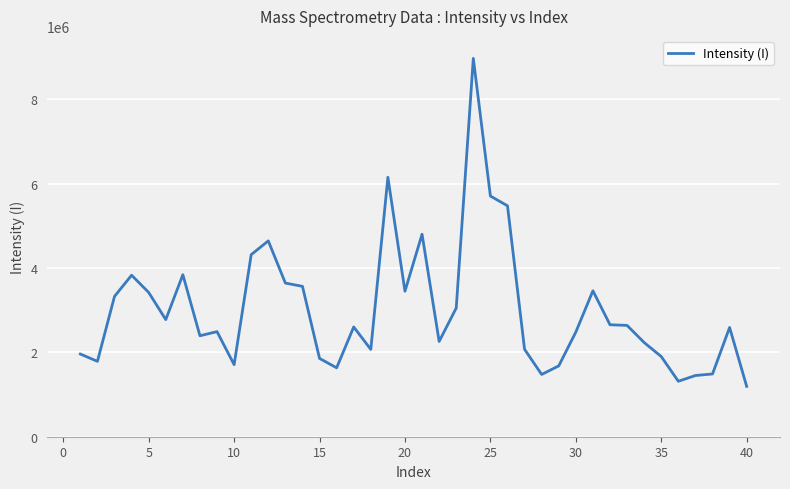

What is the minimum value shown in the chart?

1192672